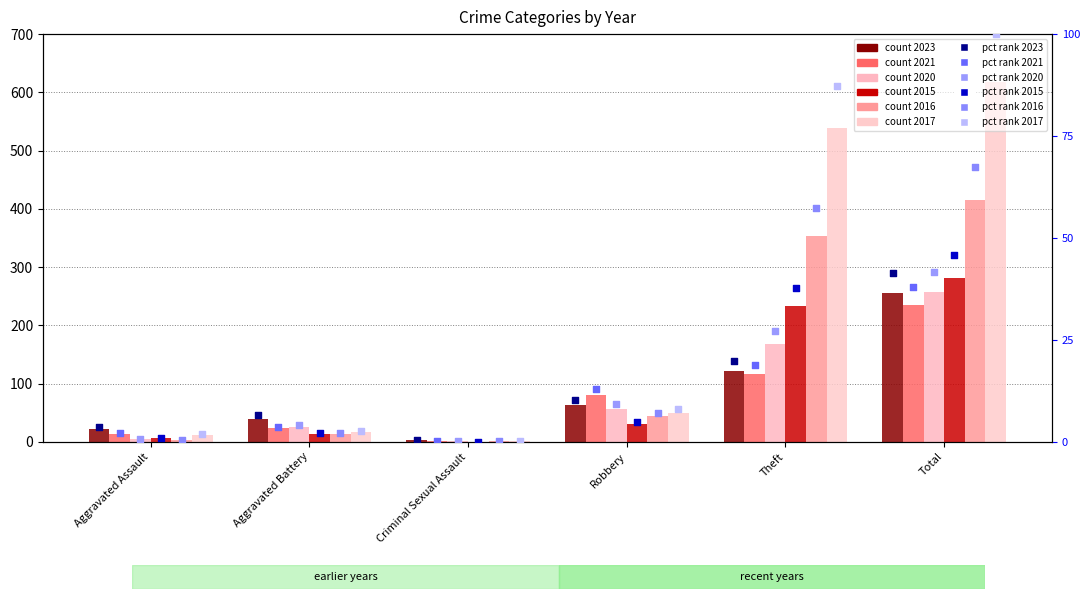

What is the total value across all series at Criminal Sexual Assault?

1.5